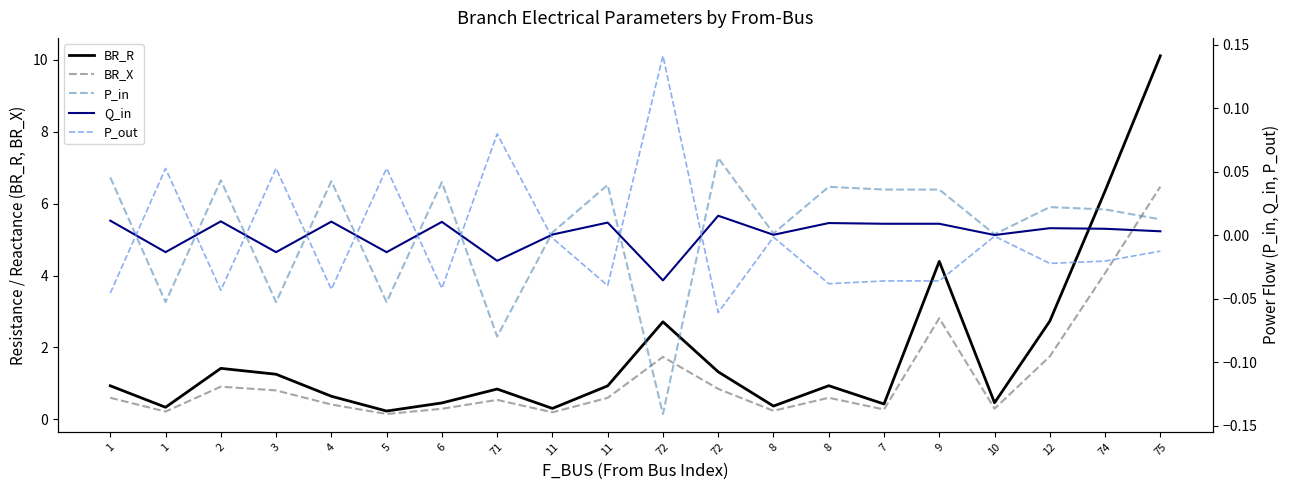

The BR_R series shows 0.5 at 1. True or false?

False